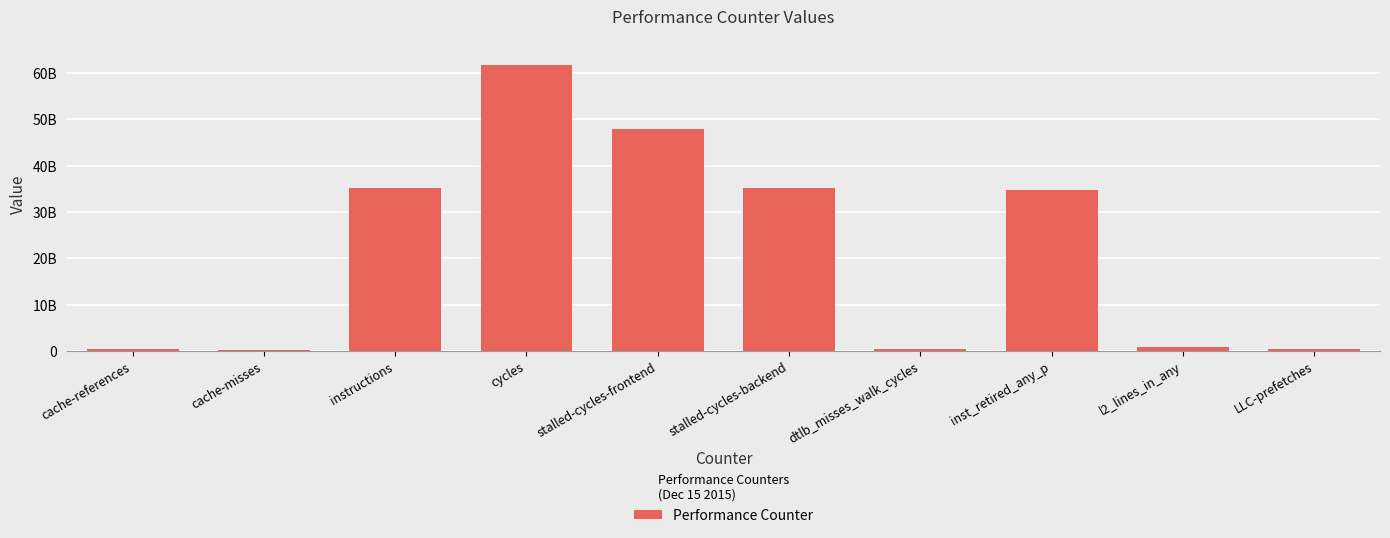

Reading left to right, transcribe all the data shown in this chart.

cache-references=401675220	cache-misses=249899321	instructions=35122173153	cycles=61734173568	stalled-cycles-frontend=47964336036	stalled-cycles-backend=35234749369	dtlb_misses_walk_cycles=470426675	inst_retired_any_p=34793161234	l2_lines_in_any=888272377	LLC-prefetches=464424060